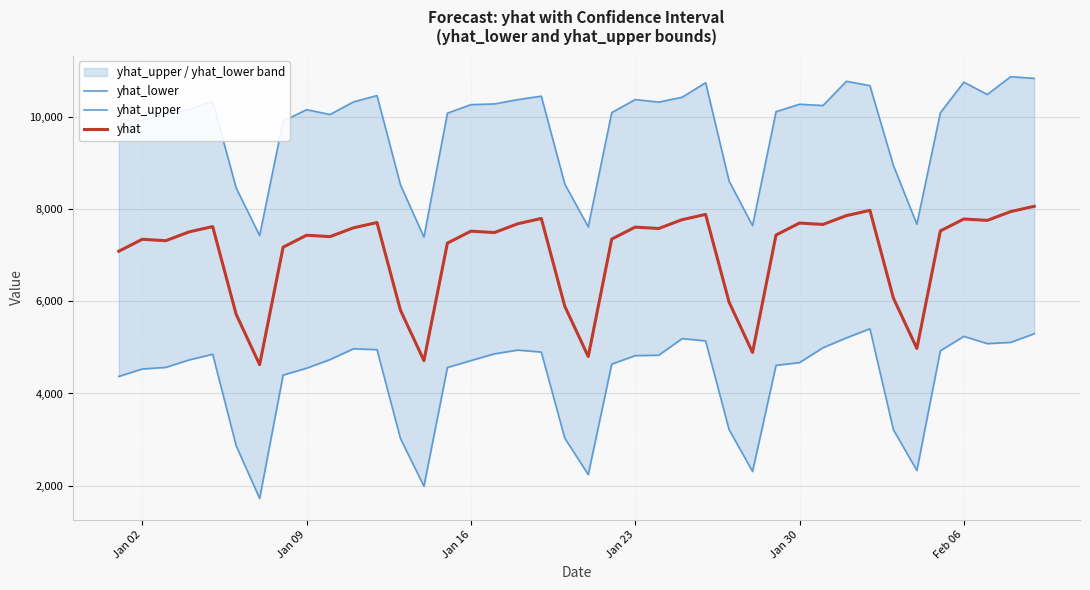

How many lines are shown in the chart?

3